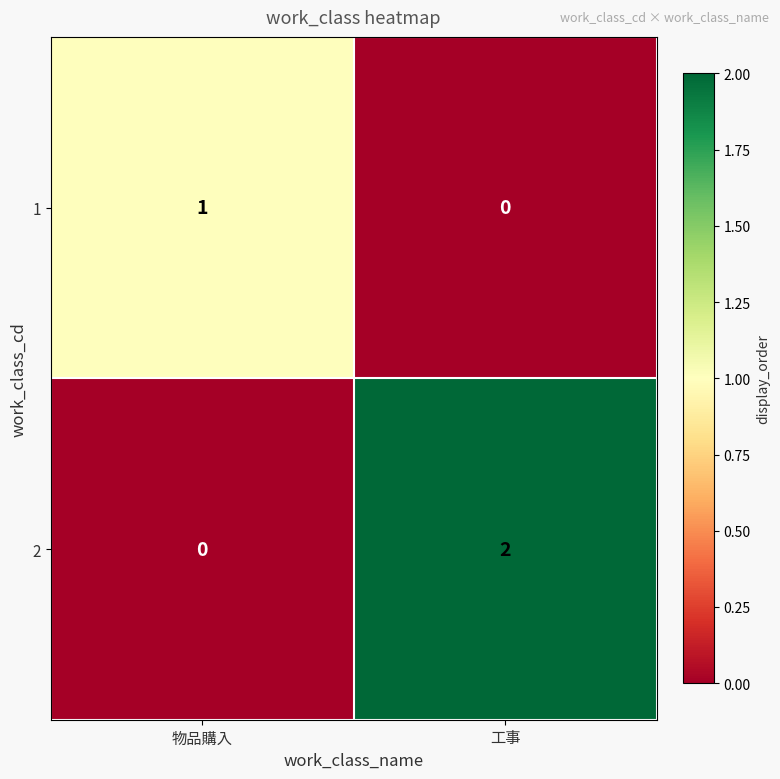

The 1 series shows 1 at 物品購入. True or false?

True